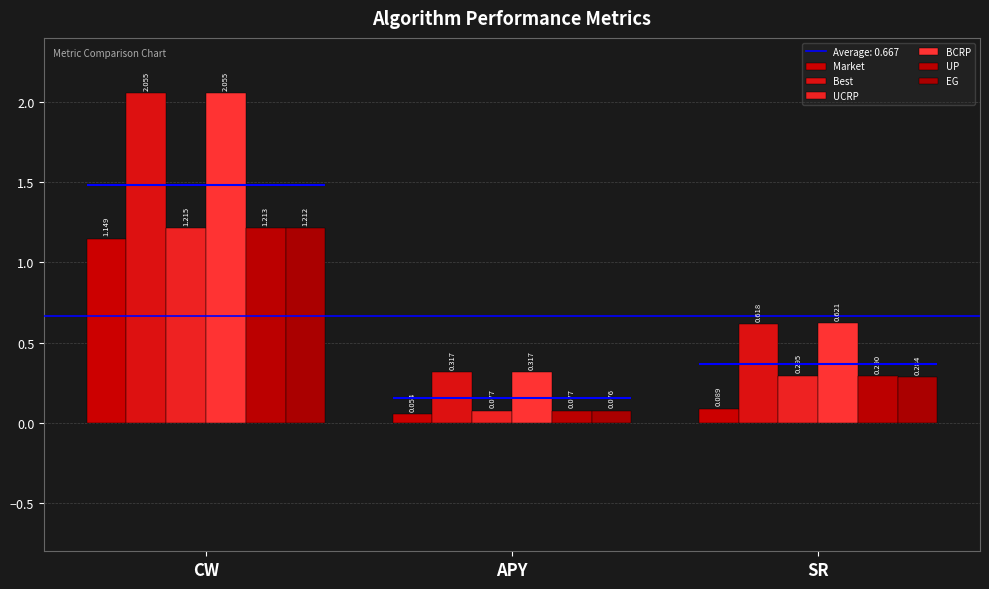

Between APY and SR, which is larger?

SR